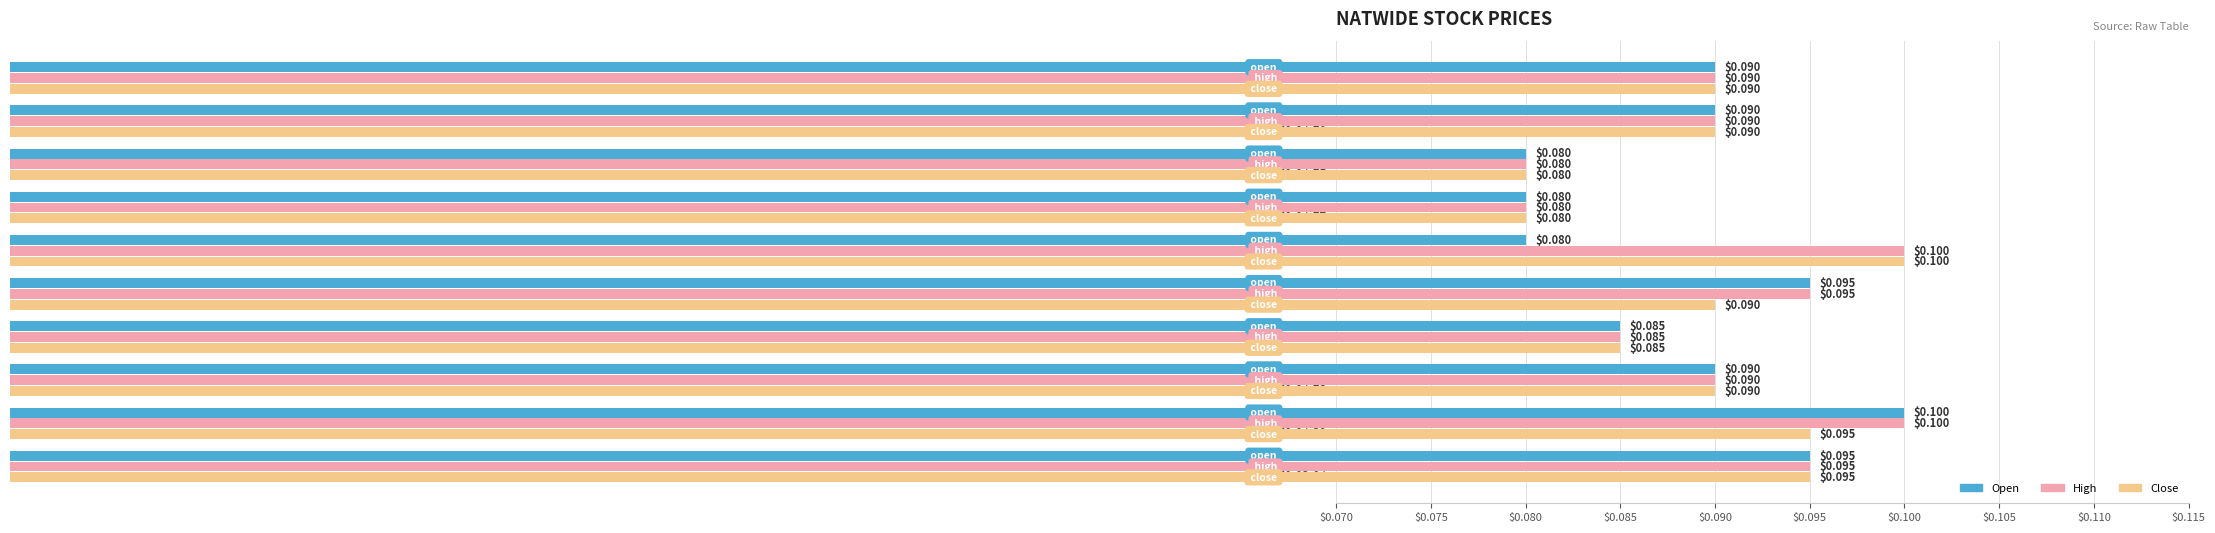

At which category is the sum across all series the highest?

2020-04-30